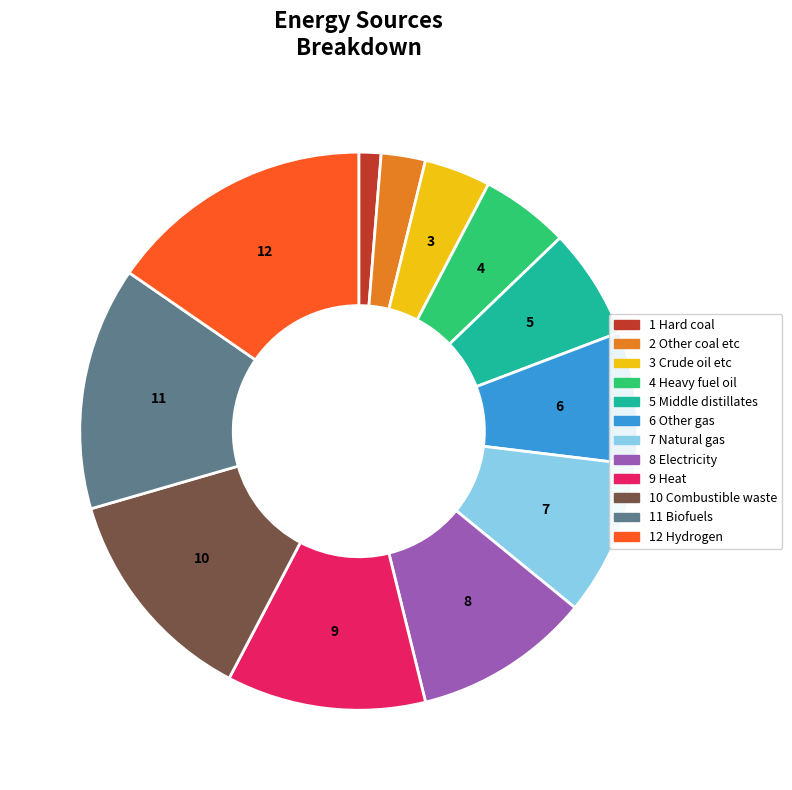

Rank the categories by value from highest to lowest.

12 Hydrogen, 11 Biofuels, 10 Combustible waste, 9 Heat, 8 Electricity, 7 Natural gas, 6 Other gas, 5 Middle distillates, 4 Heavy fuel oil, 3 Crude oil etc, 2 Other coal etc, 1 Hard coal